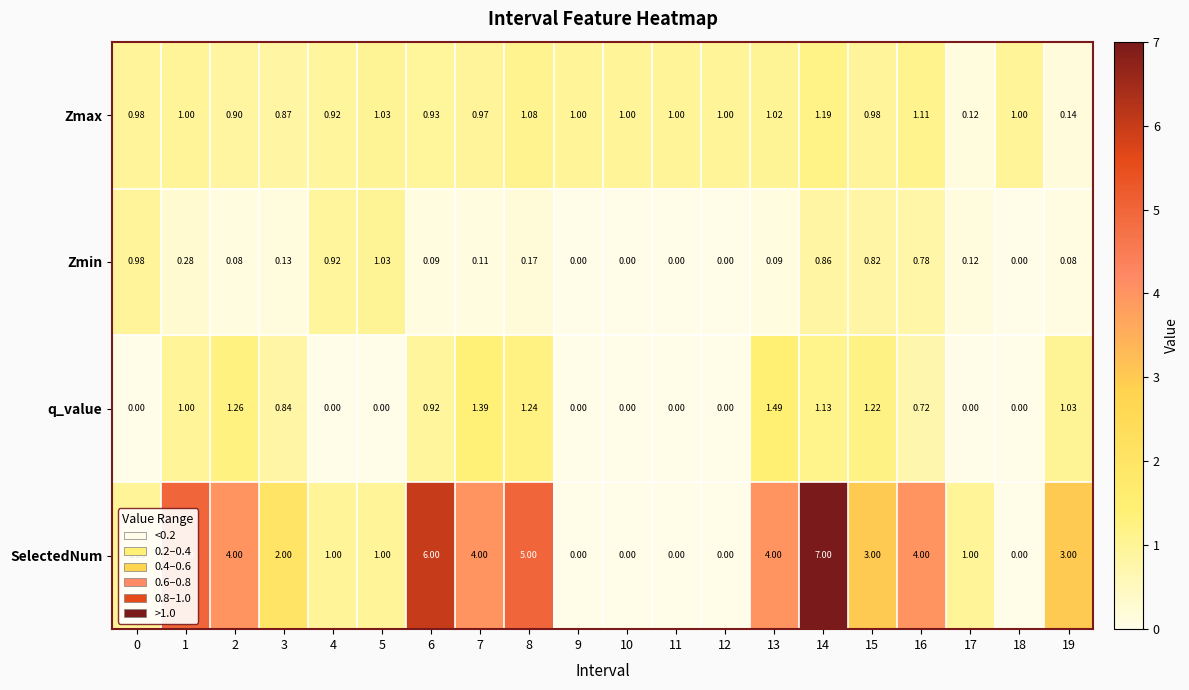

Which series changed the most between 10 and 19?

SelectedNum